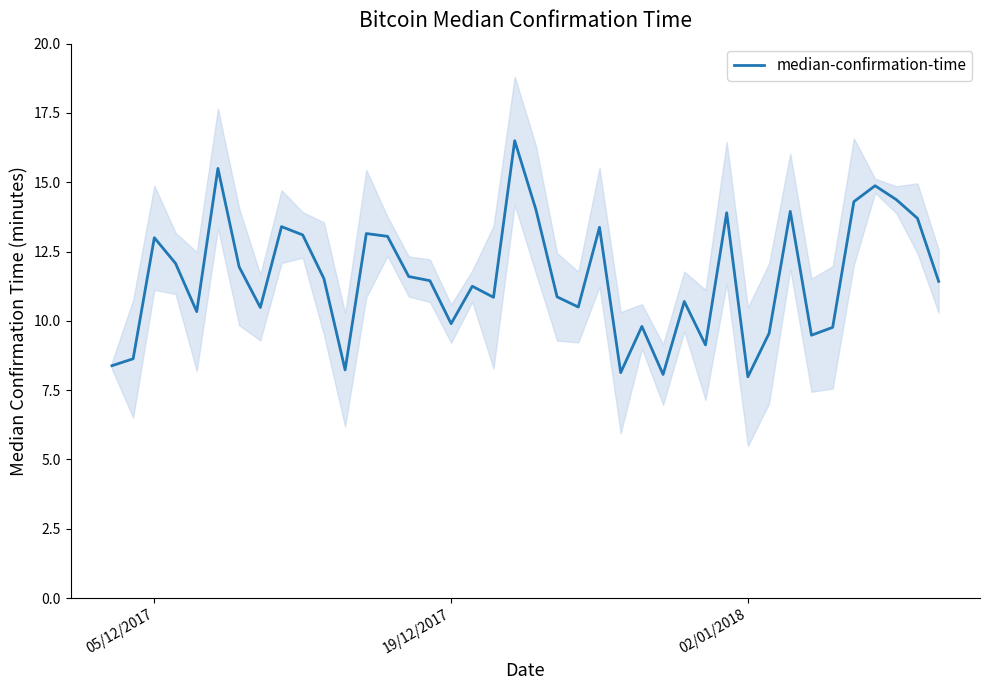

What is the value of the 23rd point from the left?

10.5